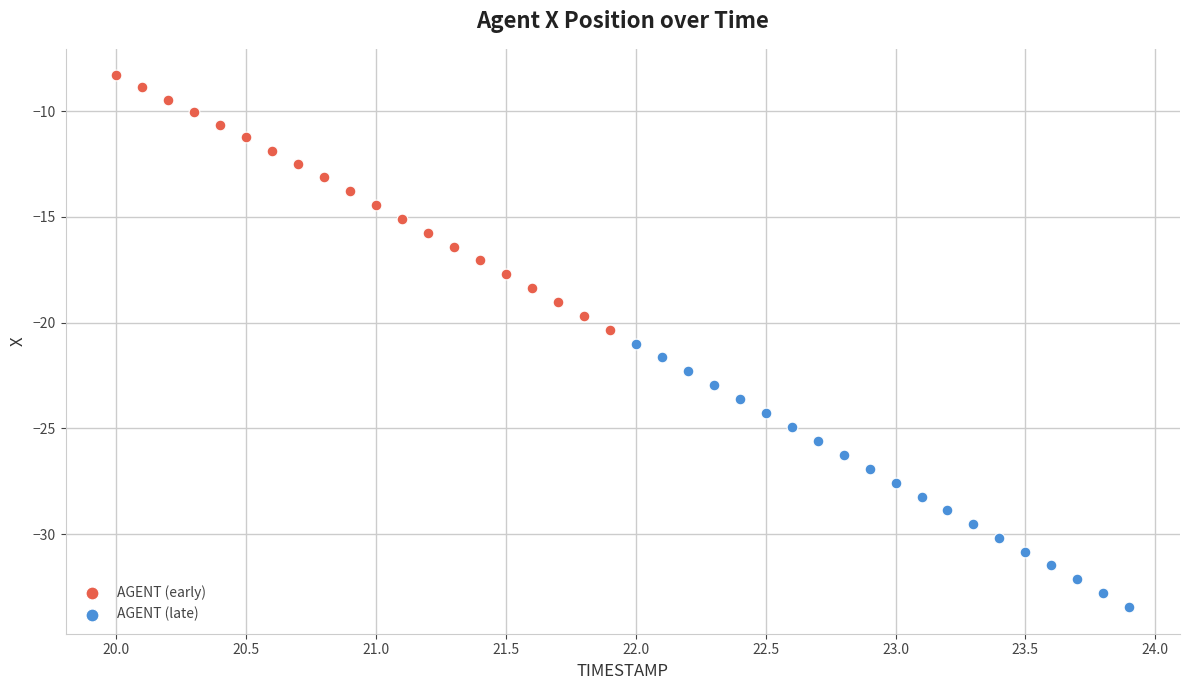

Which series reaches the minimum Y coordinate?

AGENT (late)